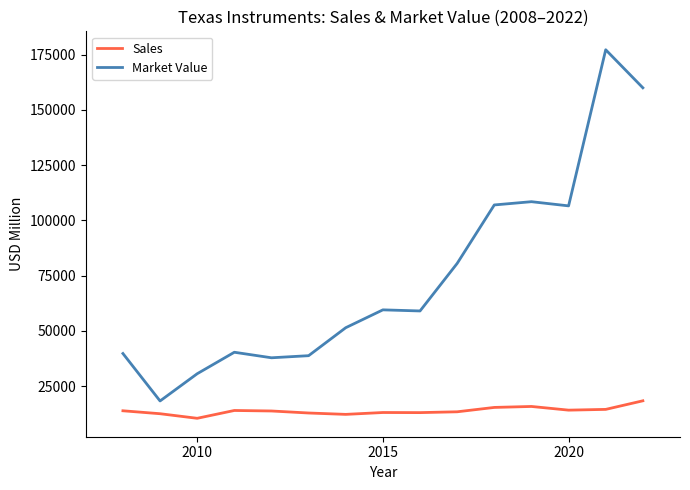

What is the sum of all Market Value values?

1114853